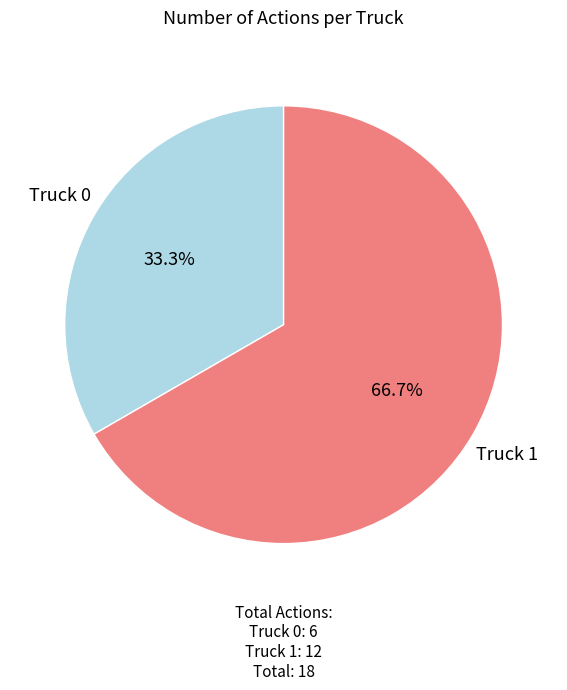

To the nearest percent, what is the average slice percentage?

50%